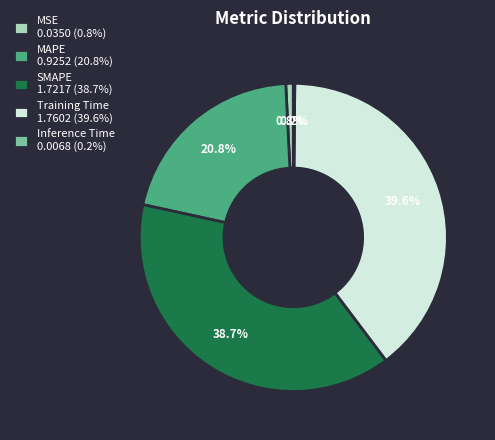

Do MAPE 0.9252 (20.8%) and MSE 0.0350 (0.8%) together represent more than half of the pie?

No